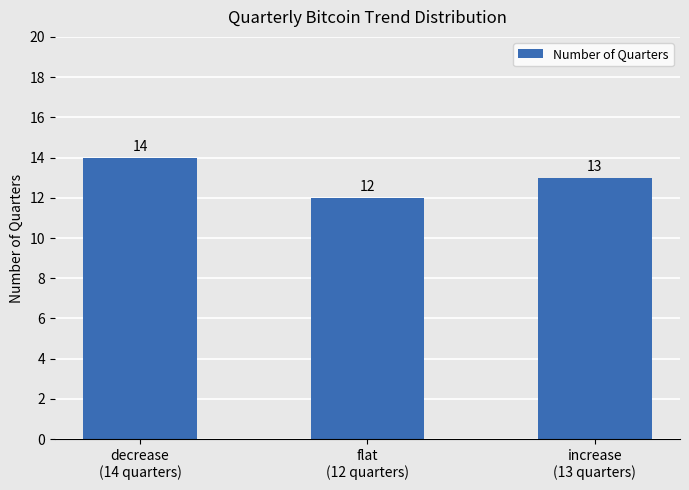

List the labels in order of value, largest first.

decrease
(14 quarters), increase
(13 quarters), flat
(12 quarters)